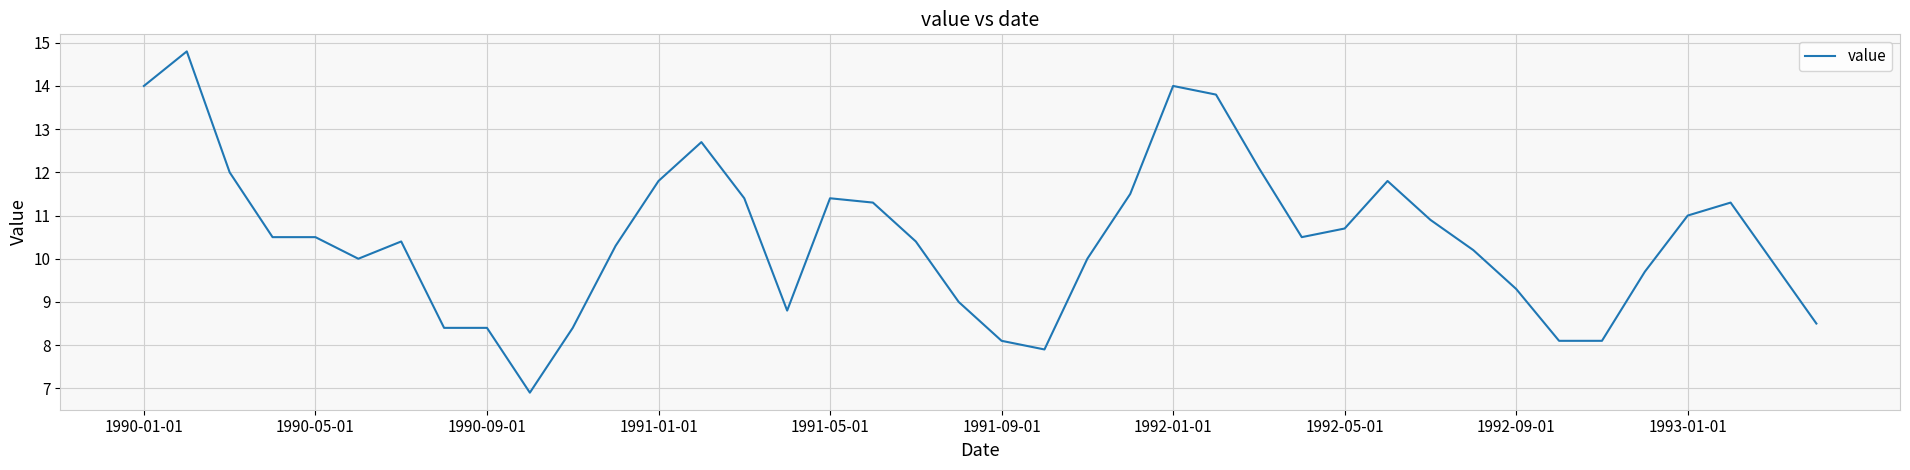

What is the smallest value displayed?

6.9